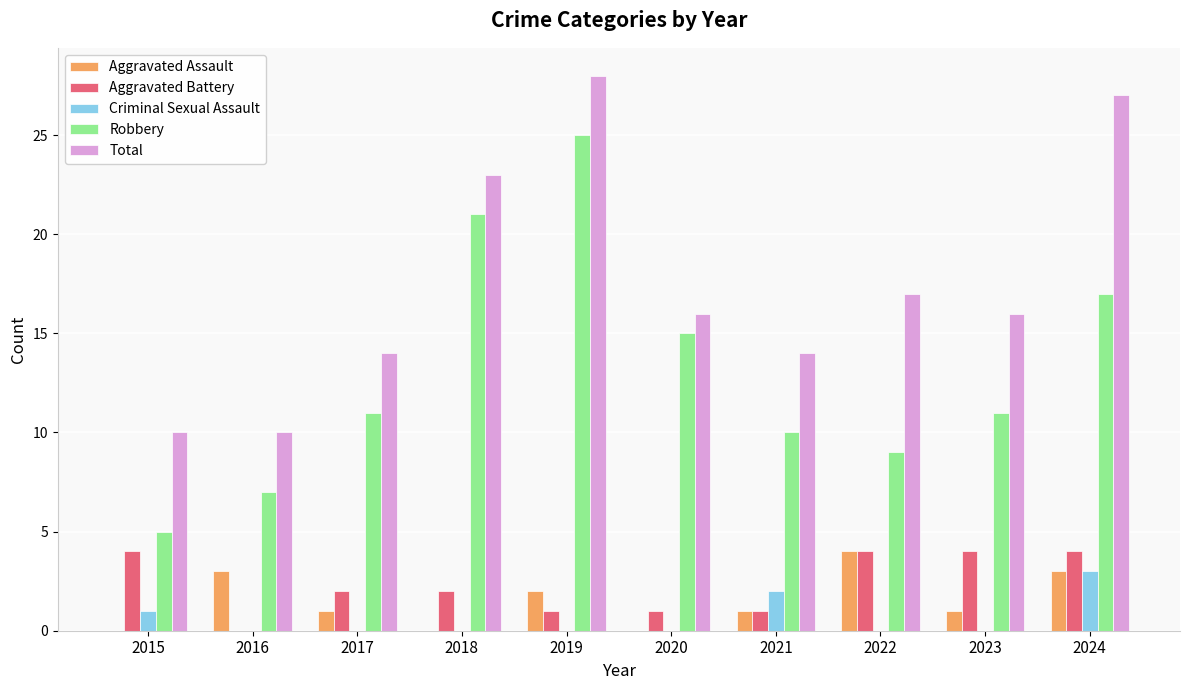

What is the sum of all Criminal Sexual Assault values?

6